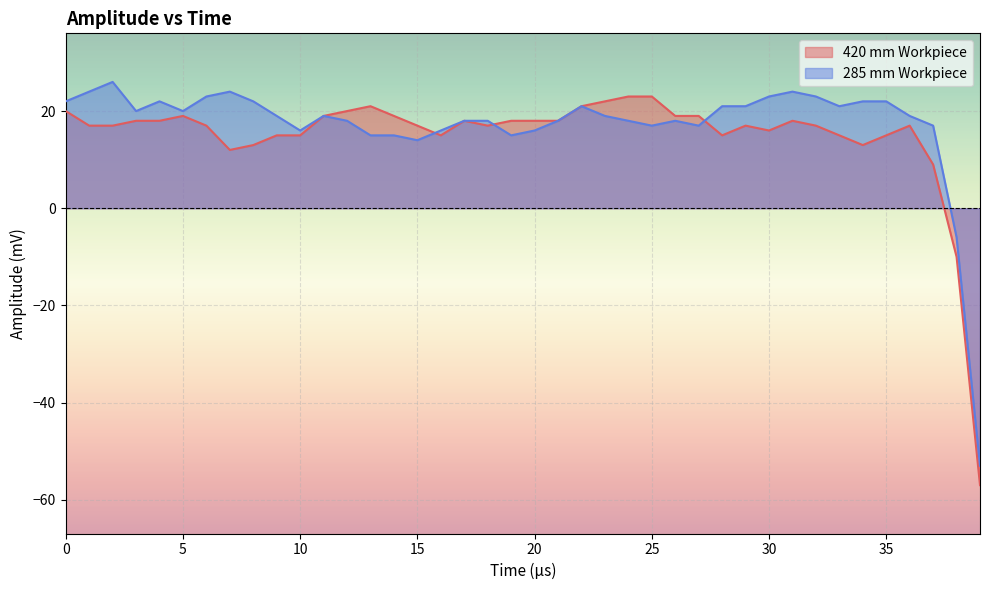

Reading left to right, transcribe all the data shown in this chart.

420 mm Workpiece: 0=20	1=17	2=17	3=18	4=18	5=19	6=17	7=12	8=13	9=15	10=15	11=19	12=20	13=21	14=19	15=17	16=15	17=18	18=17	19=18	20=18	21=18	22=21	23=22	24=23	25=23	26=19	27=19	28=15	29=17	30=16	31=18	32=17	33=15	34=13	35=15	36=17	37=9	38=-10	39=-57
285 mm Workpiece: 0=22	1=24	2=26	3=20	4=22	5=20	6=23	7=24	8=22	9=19	10=16	11=19	12=18	13=15	14=15	15=14	16=16	17=18	18=18	19=15	20=16	21=18	22=21	23=19	24=18	25=17	26=18	27=17	28=21	29=21	30=23	31=24	32=23	33=21	34=22	35=22	36=19	37=17	38=-6	39=-53